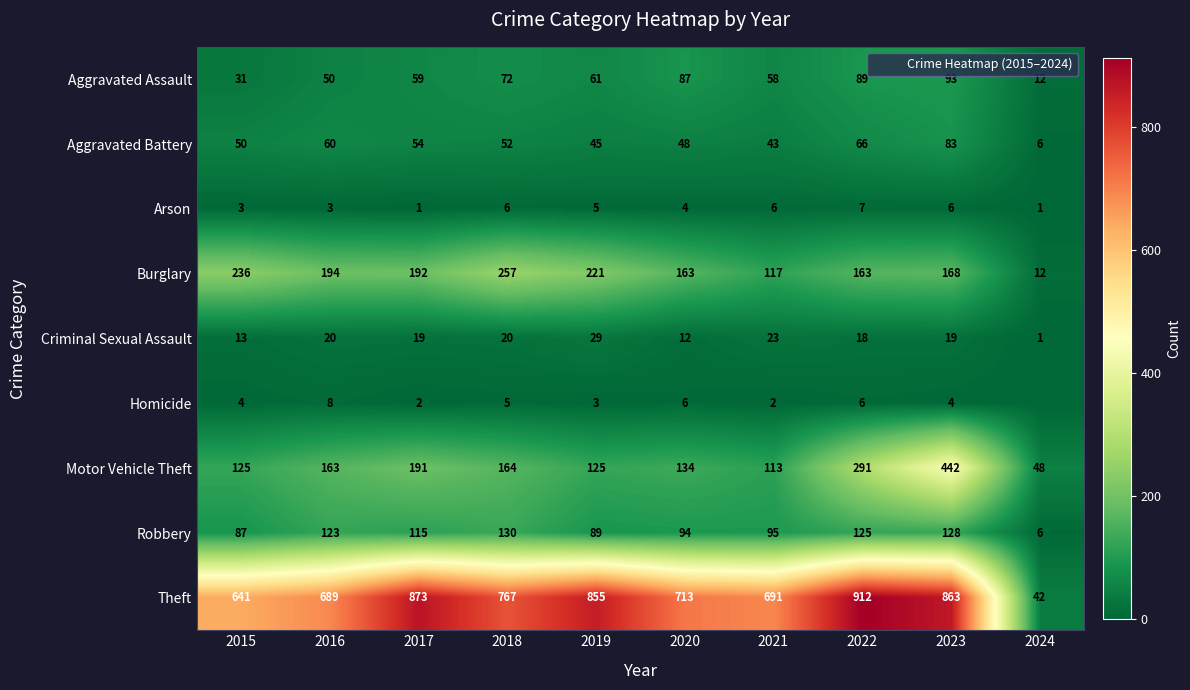

Which series has the largest total across all categories?

Theft